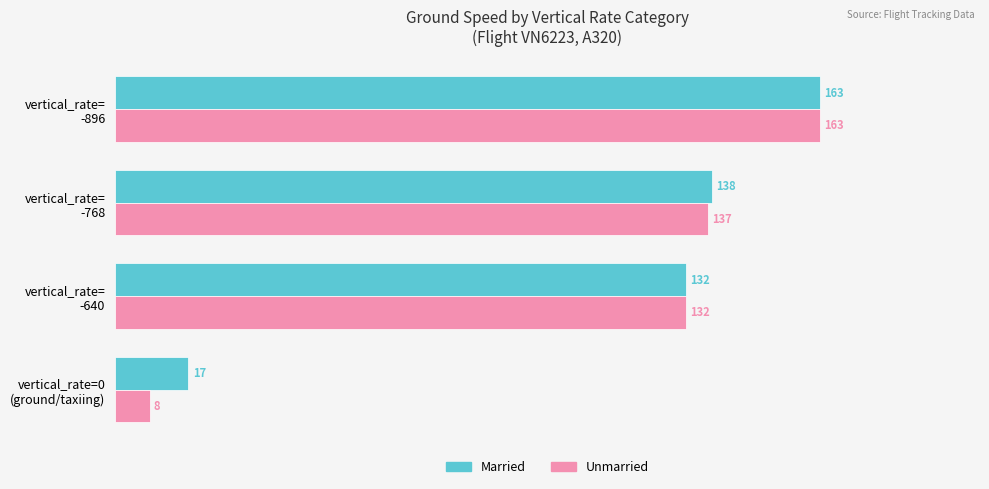

At how many categories does at least one series exceed 71?

3